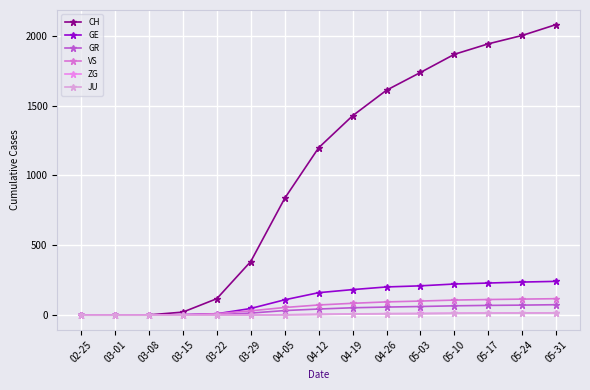

How many lines are shown in the chart?

6